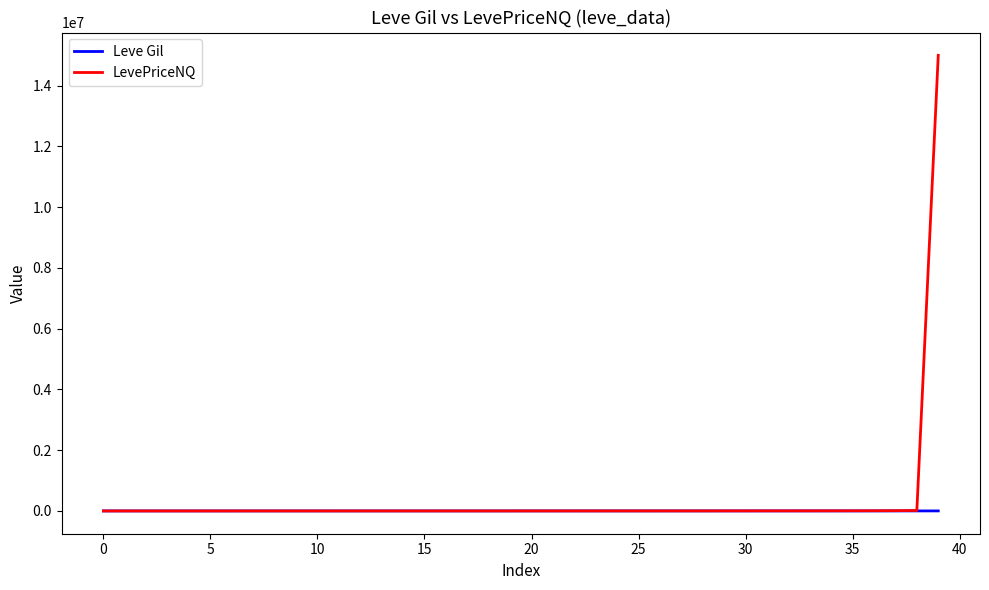

Which series has the largest range (max minus min)?

LevePriceNQ